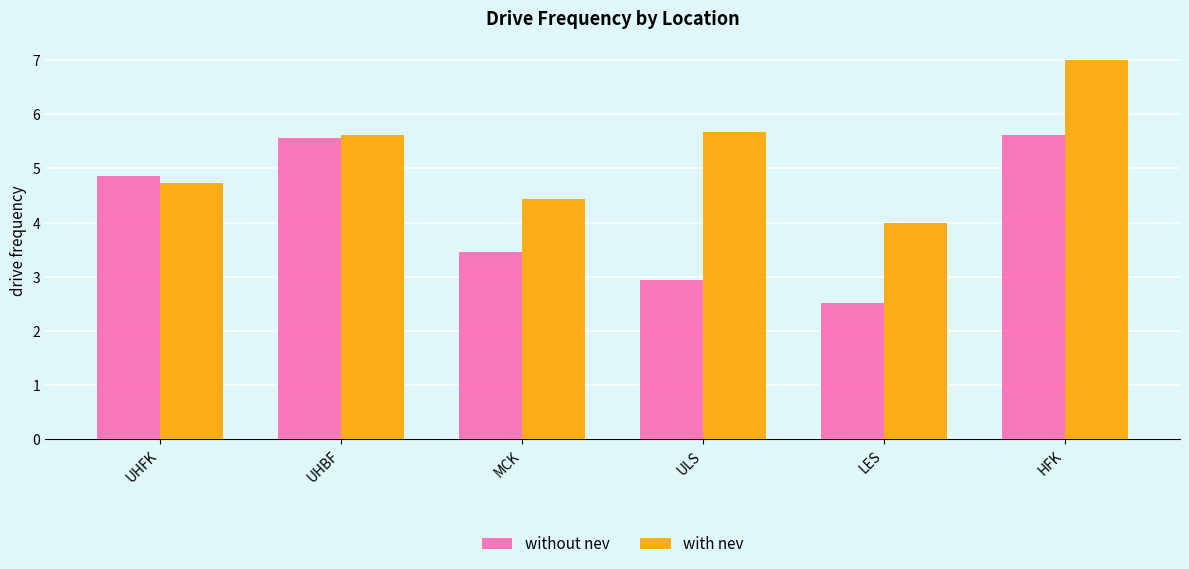

What position from the right is ULS?

3